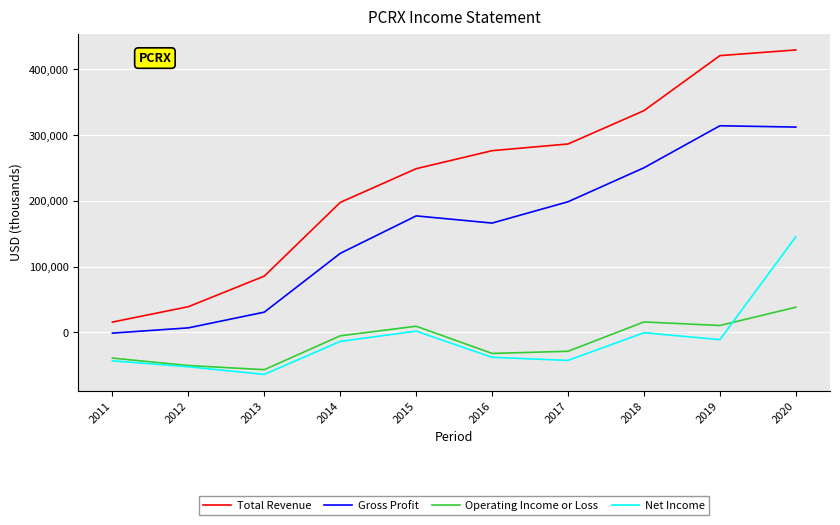

At which label does Gross Profit reach its minimum?

2011